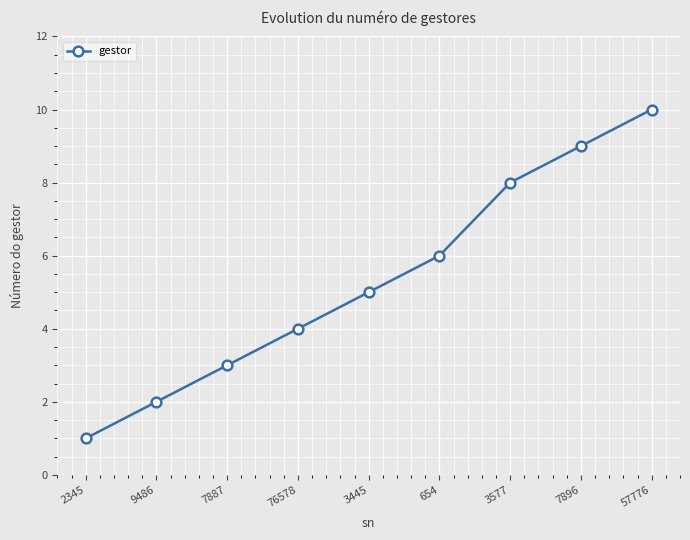

What is the difference between the values at 3445 and 57776?

5